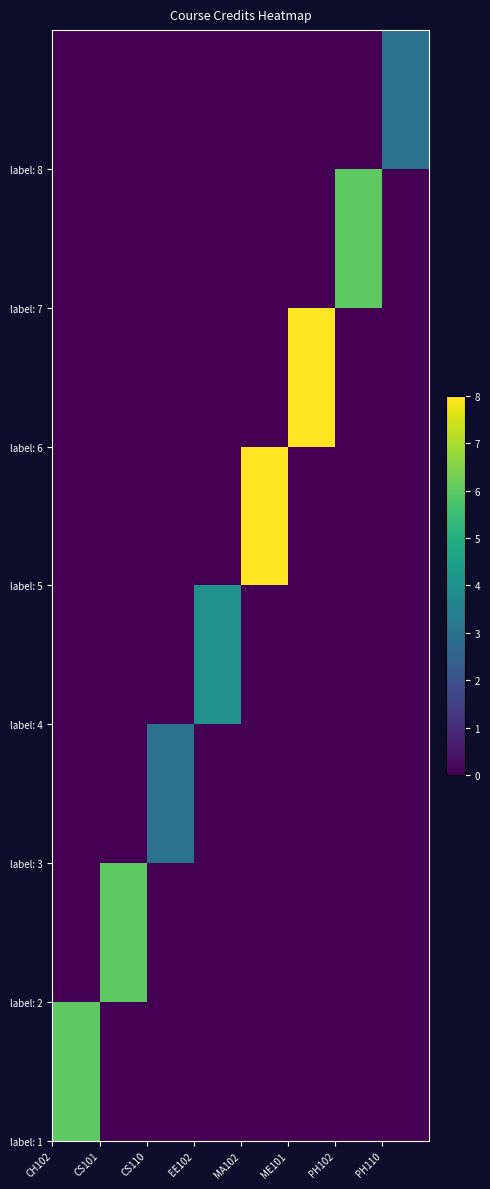

How many distinct data groups are displayed?

8